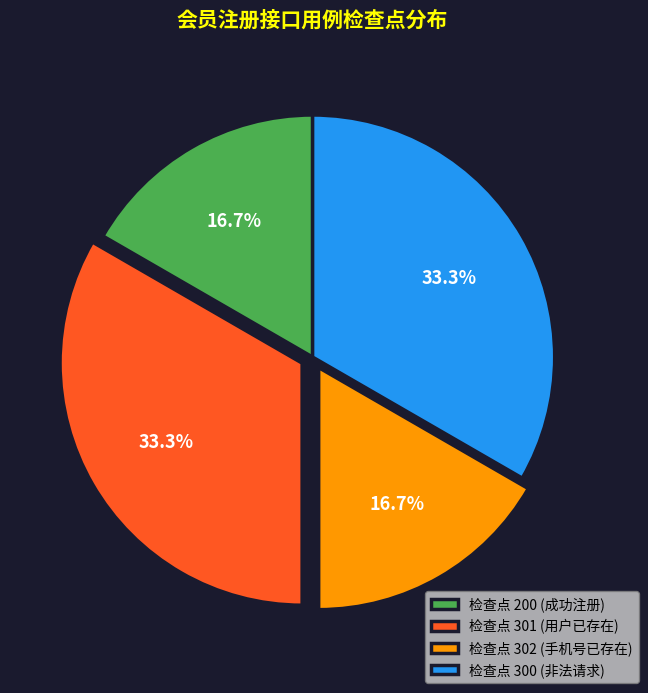

Approximately how many times larger is the value at 检查点 200 (成功注册) compared to 检查点 301 (用户已存在)?

0.5